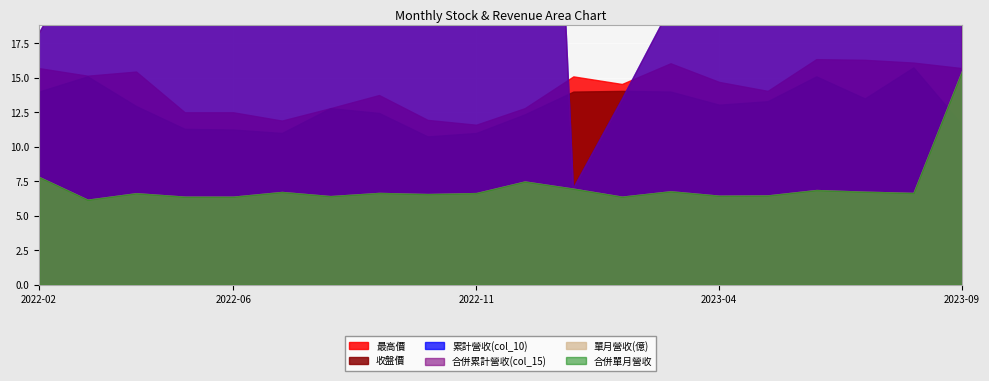

What are all the series names shown in the legend?

累計營收(col_10), 合併累計營收(col_15), 單月營收(億), 收盤價, 最高價, 合併單月營收